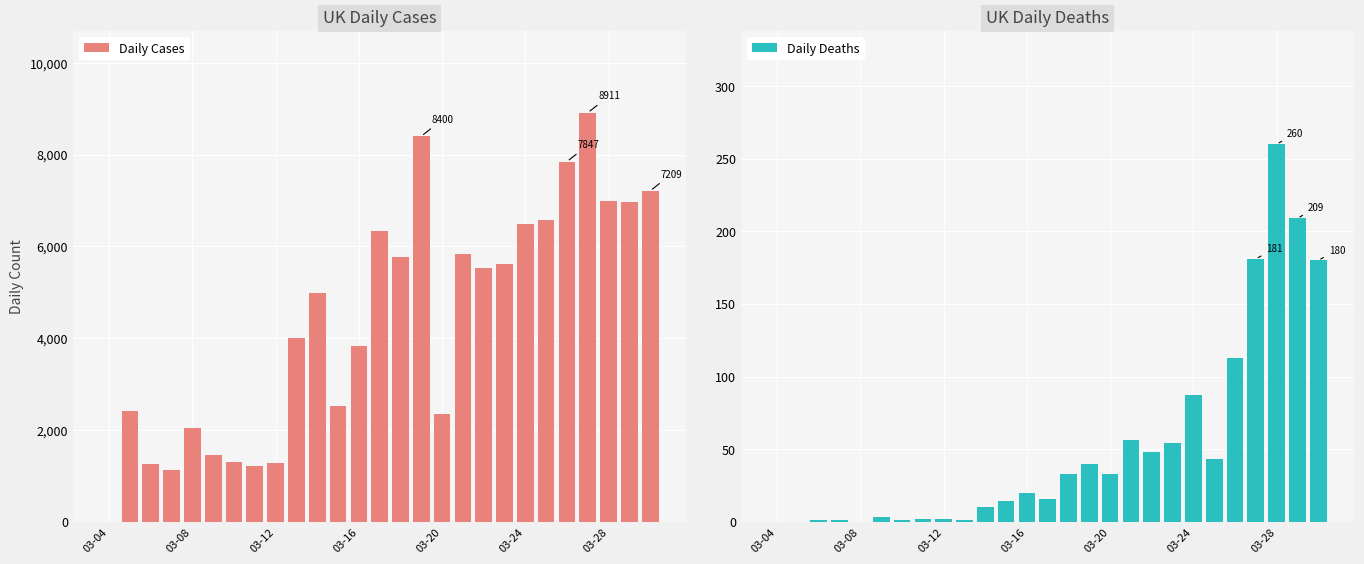

What is the value of the Daily Cases bar at the 19th from the left?

5522